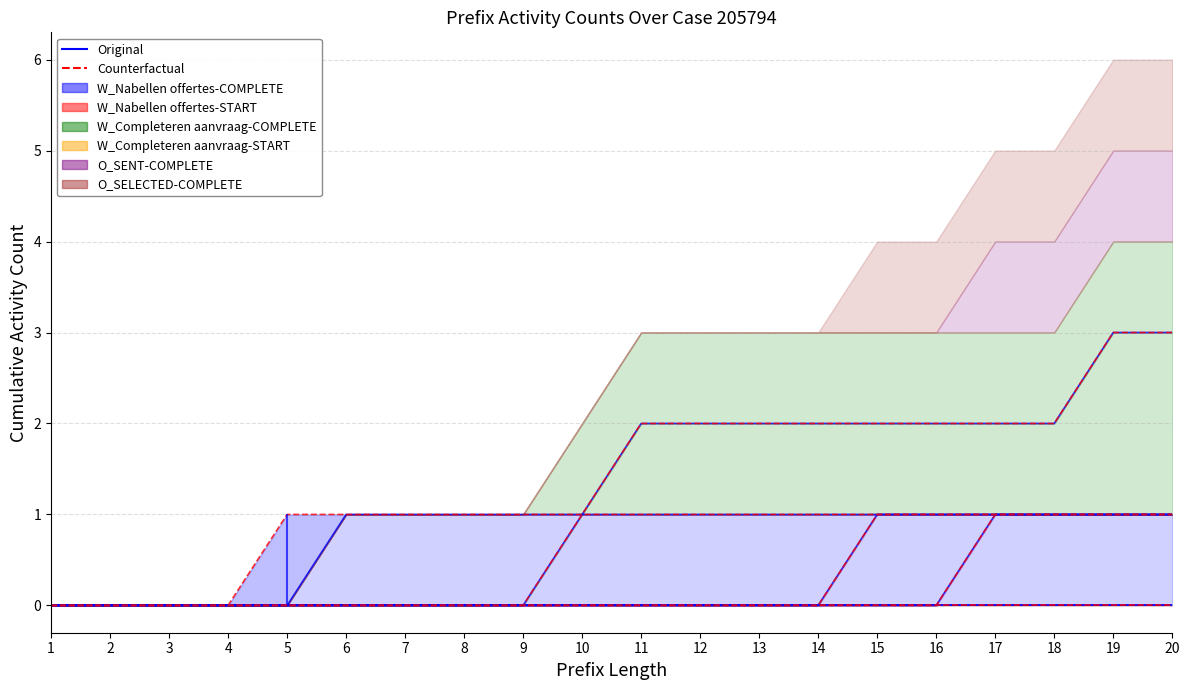

What is the sum of the W_Nabellen offertes-COMPLETE (Original) values at 7 and 12?

2